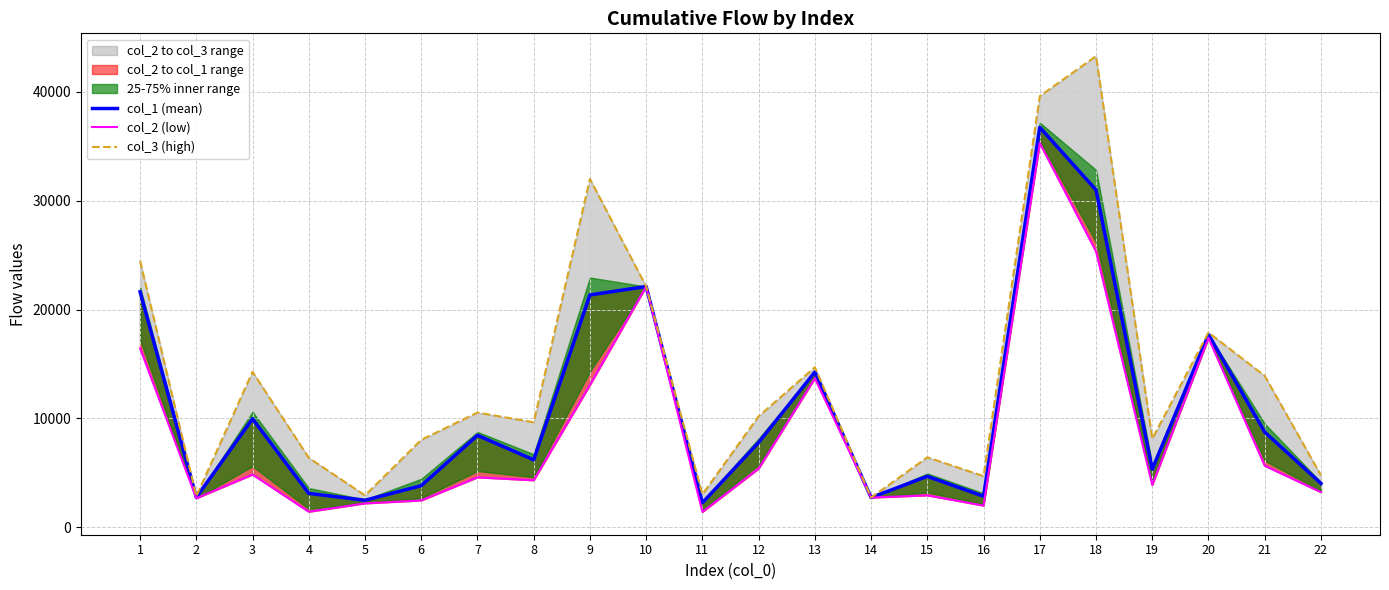

Which series has the largest total across all categories?

col_3 (high)